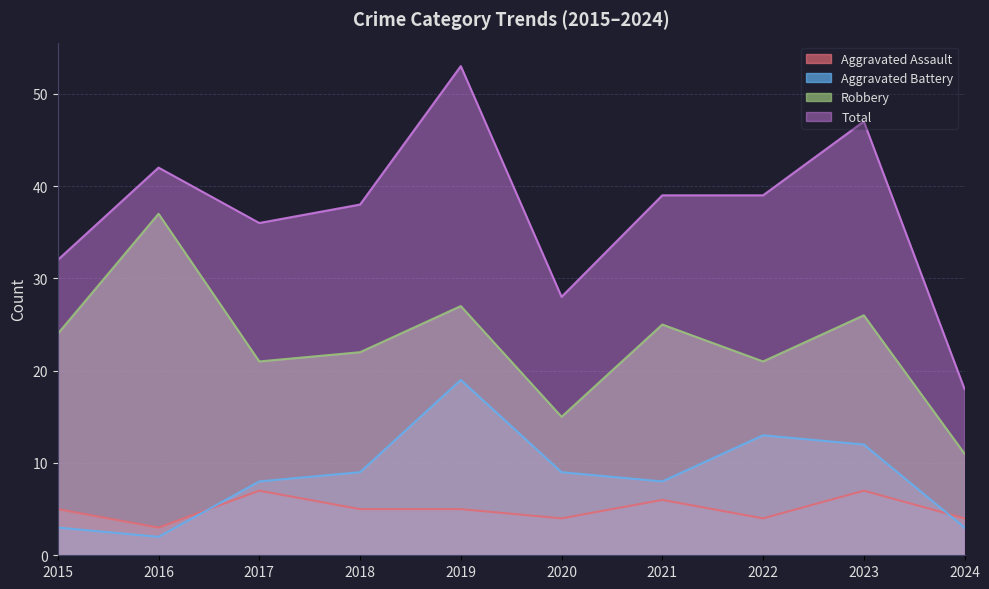

What is the greatest value displayed?

53